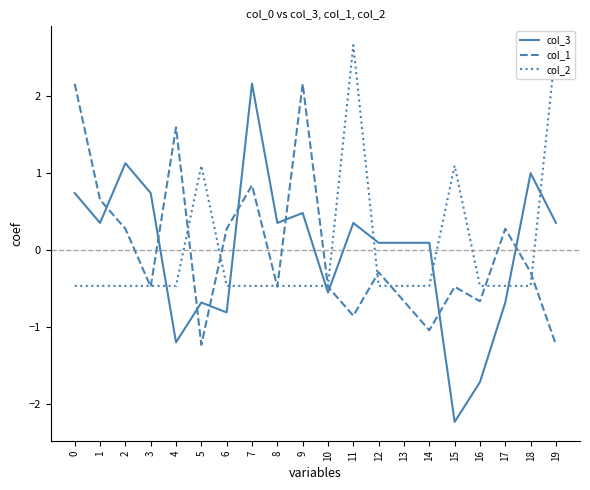

The col_2 series shows -0.7 at 9. True or false?

False